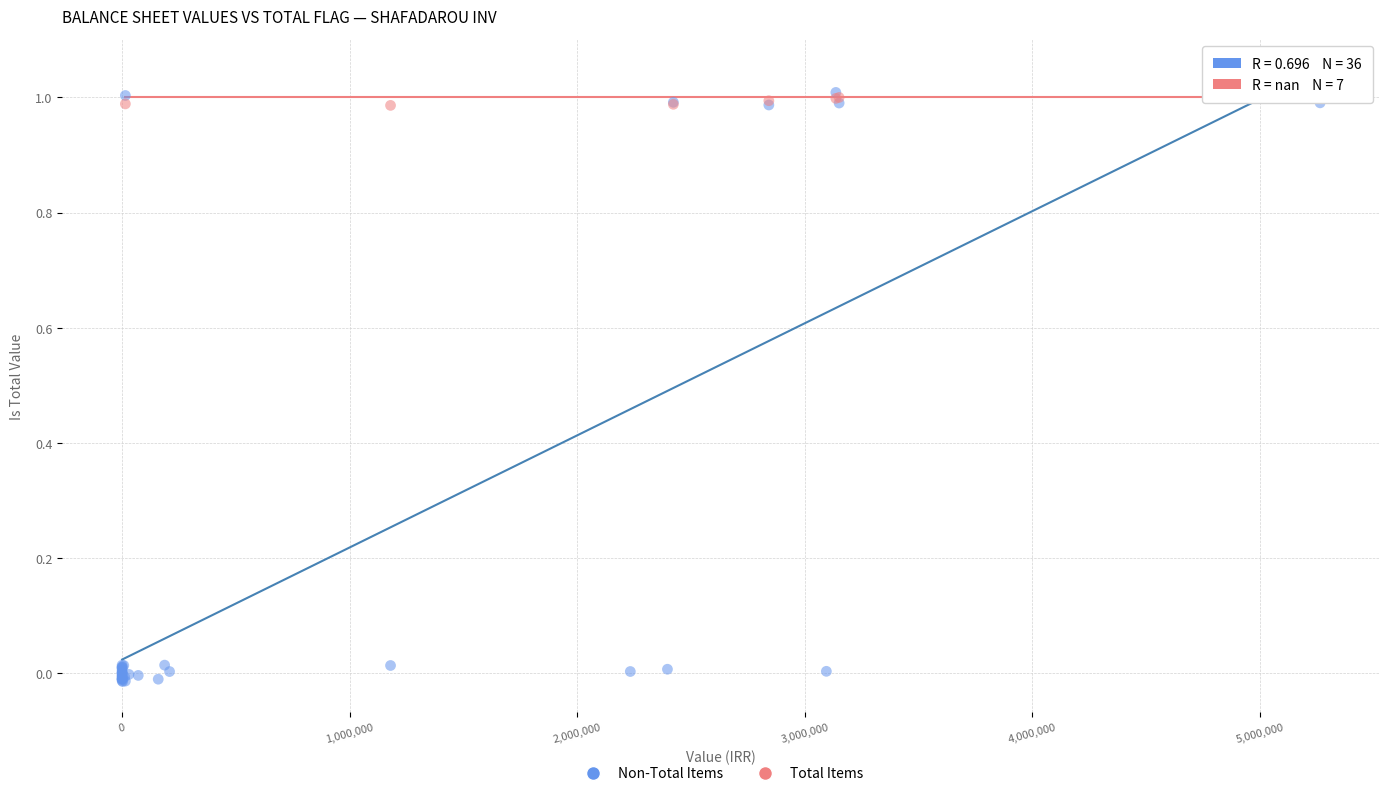

Which series has the widest spread of Y values?

Non-Total Items